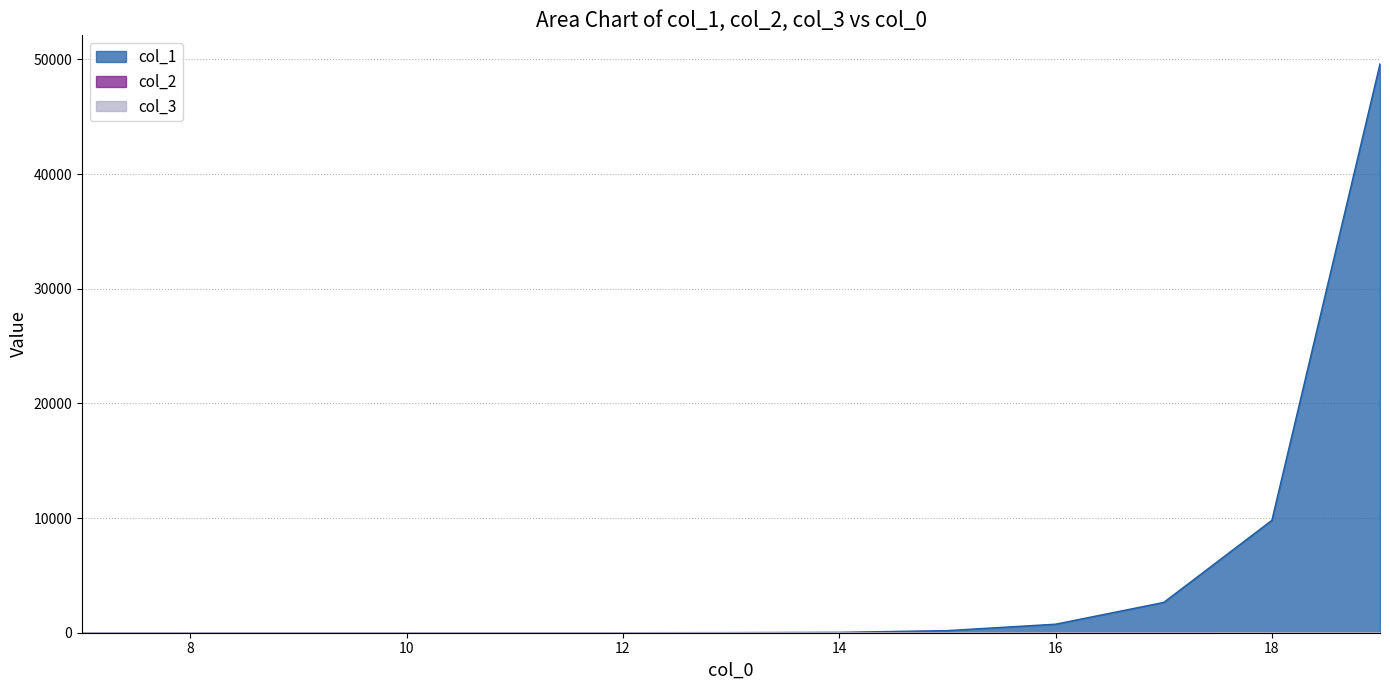

Rank the series by their maximum value, from highest to lowest.

col_1, col_3, col_2